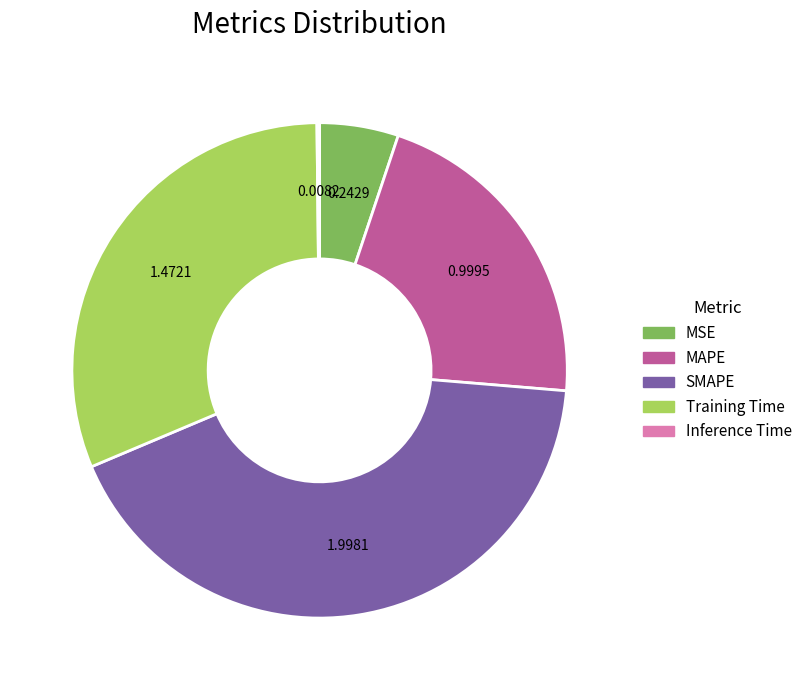

Which has a higher value, MAPE or MSE?

MAPE